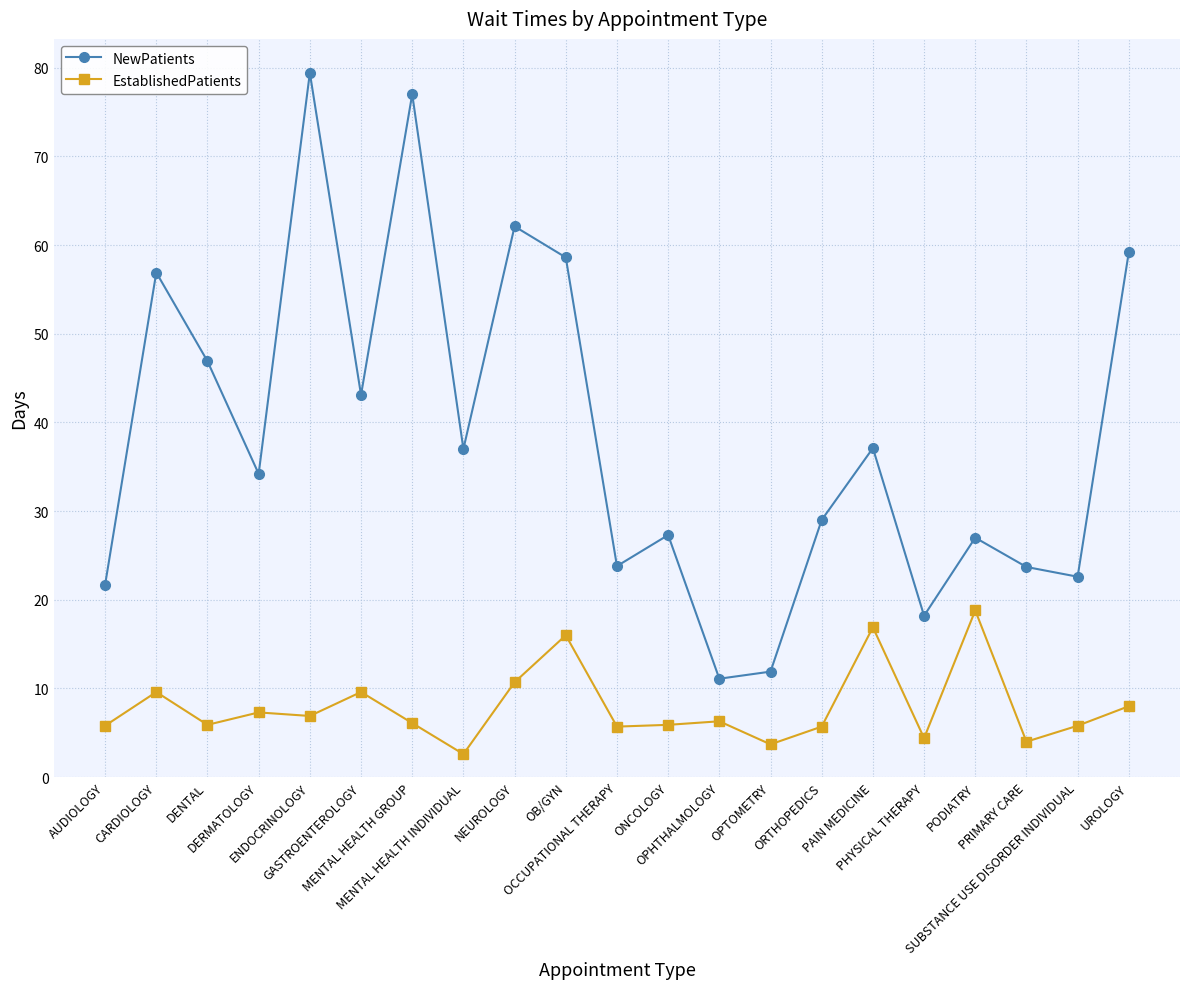

Is the value of NewPatients at UROLOGY greater than the value of EstablishedPatients at AUDIOLOGY?

Yes